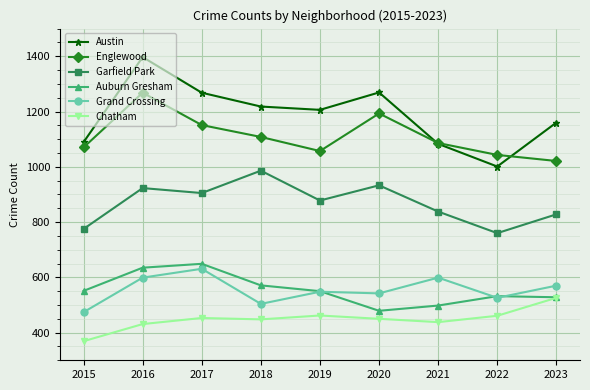

Rank the series by their maximum value, from highest to lowest.

Austin, Englewood, Garfield Park, Auburn Gresham, Grand Crossing, Chatham